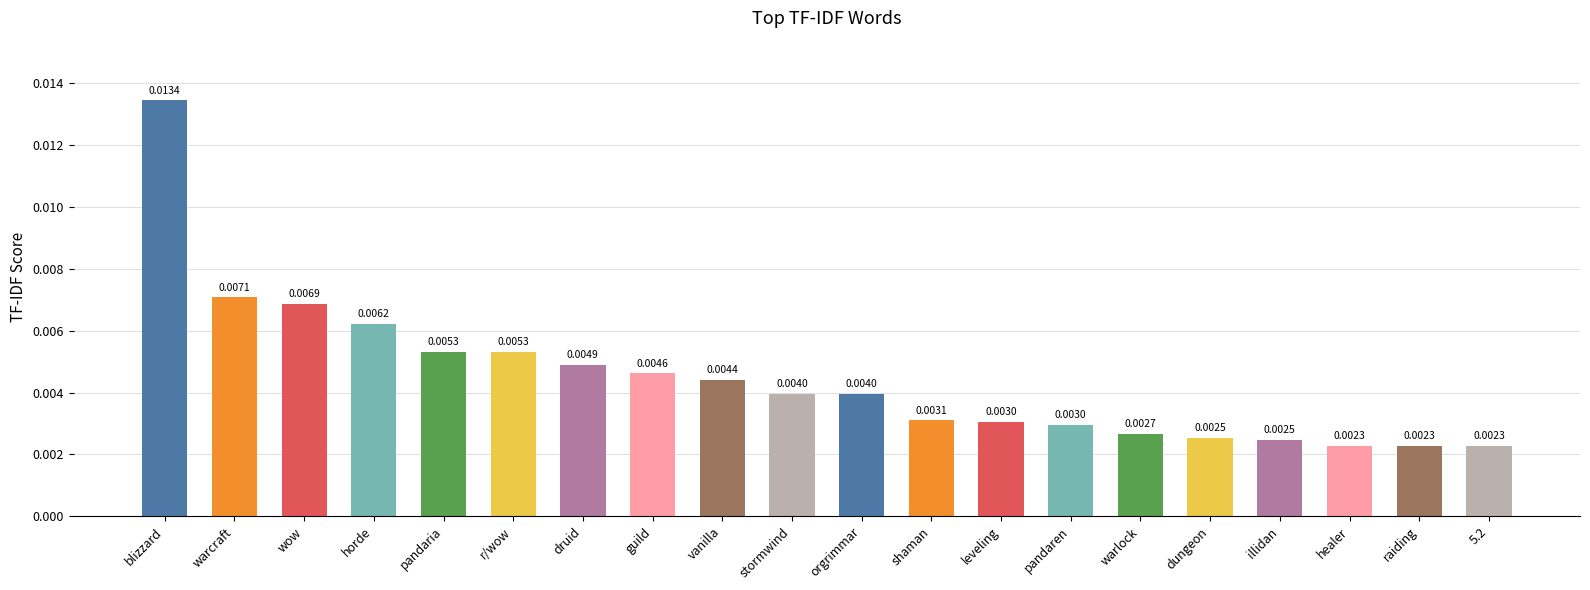

Between blizzard and druid, which is larger?

blizzard